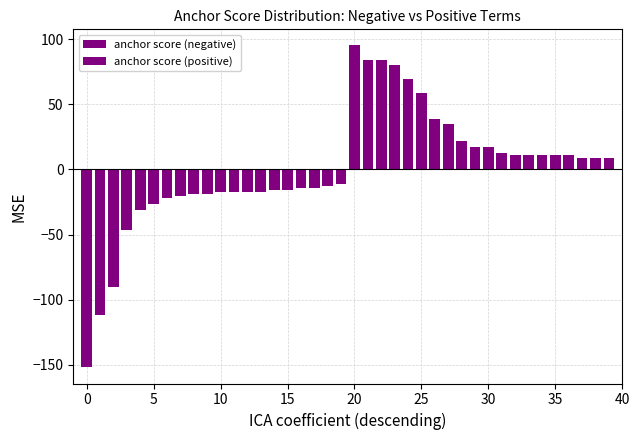

Reading right to left, list all the values displayed in this chart.

anchor score (negative): -10.9	-12.4	-14.0	-14.0	-15.5	-15.5	-17.1	-17.1	-17.1	-17.1	-18.6	-18.6	-20.2	-21.7	-26.4	-31.0	-46.5	-89.9	-111.6	-151.9
anchor score (positive): 8.7	8.7	8.7	10.8	10.8	10.8	10.8	10.8	13.0	17.3	17.3	21.6	34.6	39.0	58.4	69.3	80.1	84.4	84.4	95.2